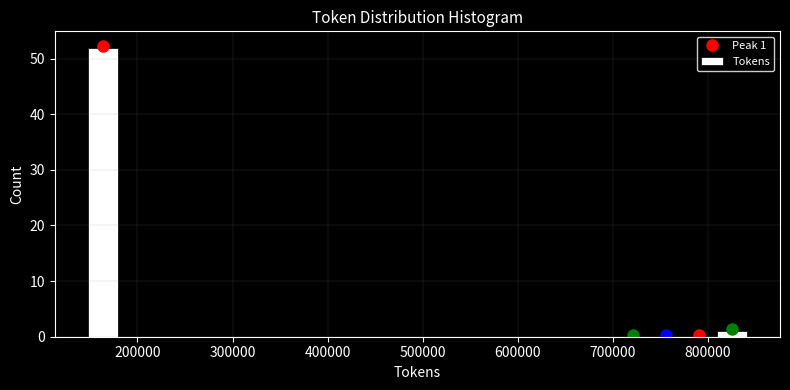

Around what value on the x-axis is the tallest bar? Give the approximate position of its centre, as read against the axis.

160000